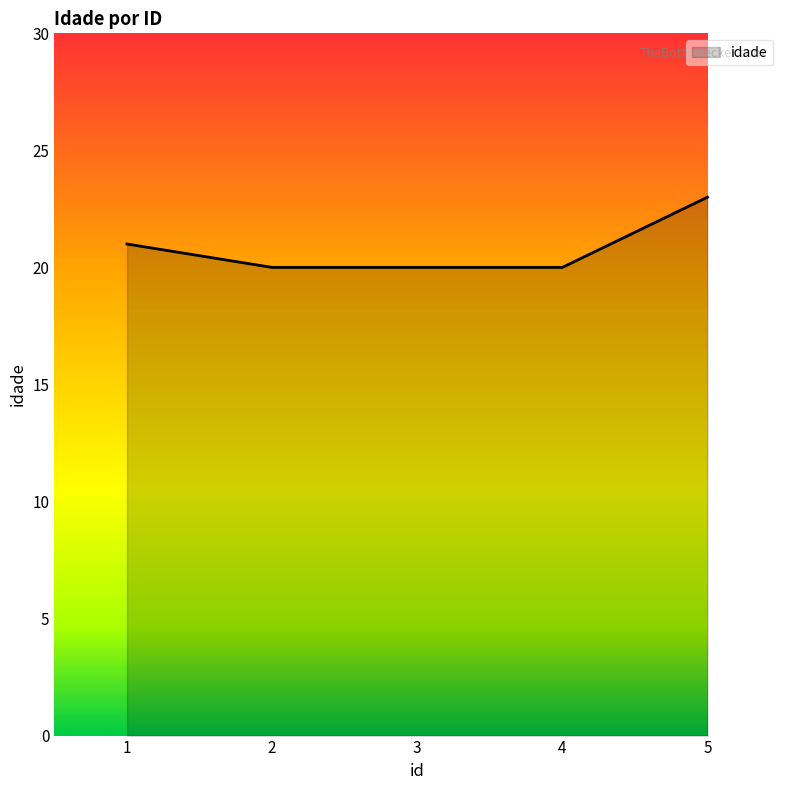

True or false: there are more than 2 points higher than both neighbors.

False